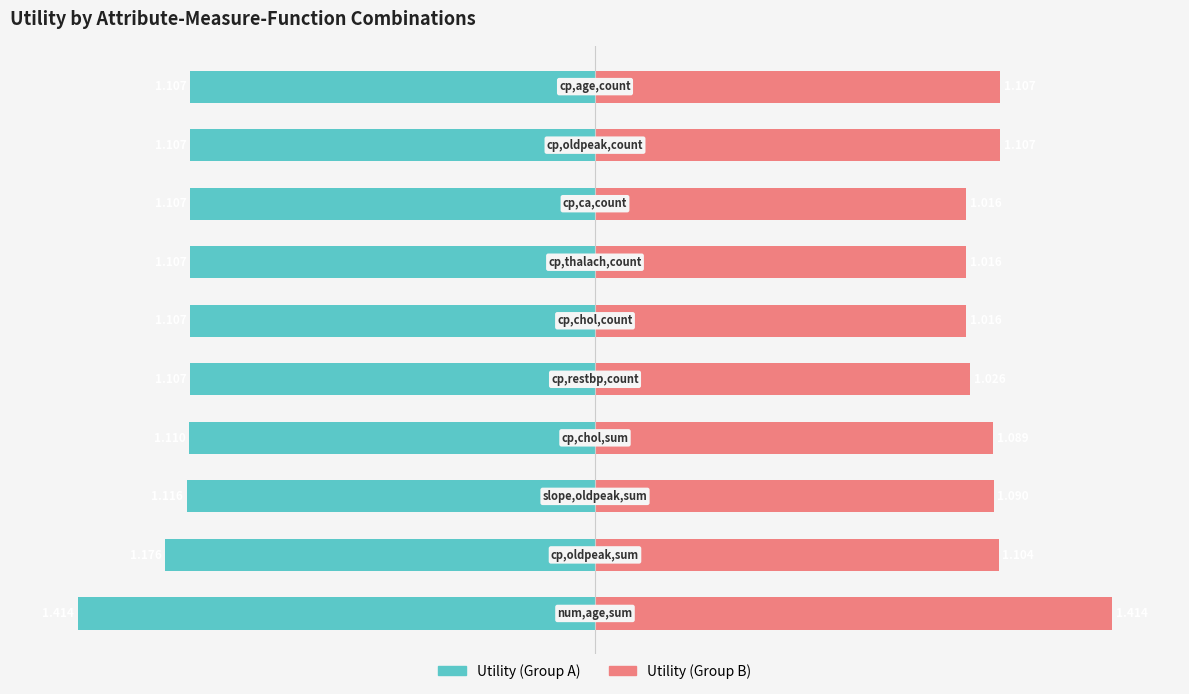

Reading left to right, list all the values displayed in this chart.

Utility (Group A): 0=-1.4	1=-1.2	2=-1.1	3=-1.1	4=-1.1	5=-1.1	6=-1.1	7=-1.1	8=-1.1	9=-1.1
Utility (Group B): 0=1.4	1=1.1	2=1.1	3=1.1	4=1.0	5=1.0	6=1.0	7=1.0	8=1.1	9=1.1